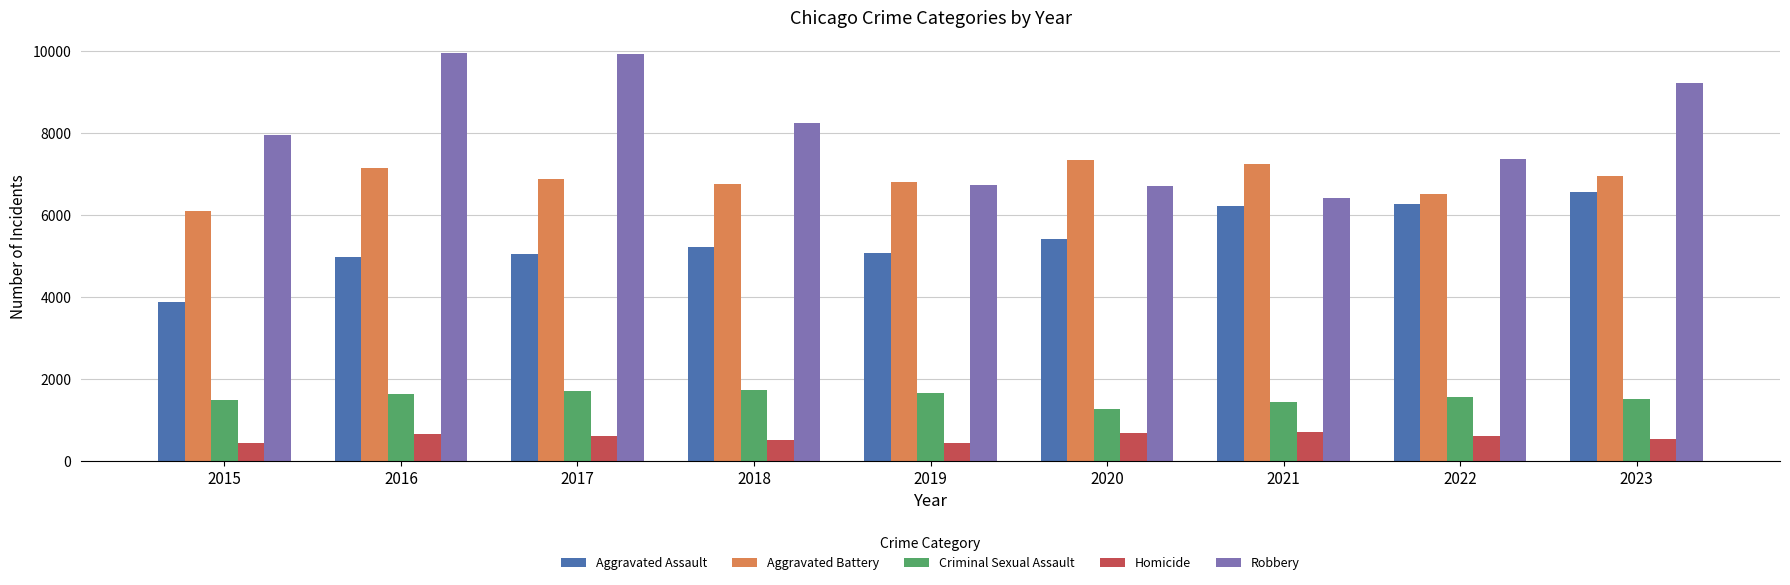

What is the spread (max minus min) of values at 2020?

6651